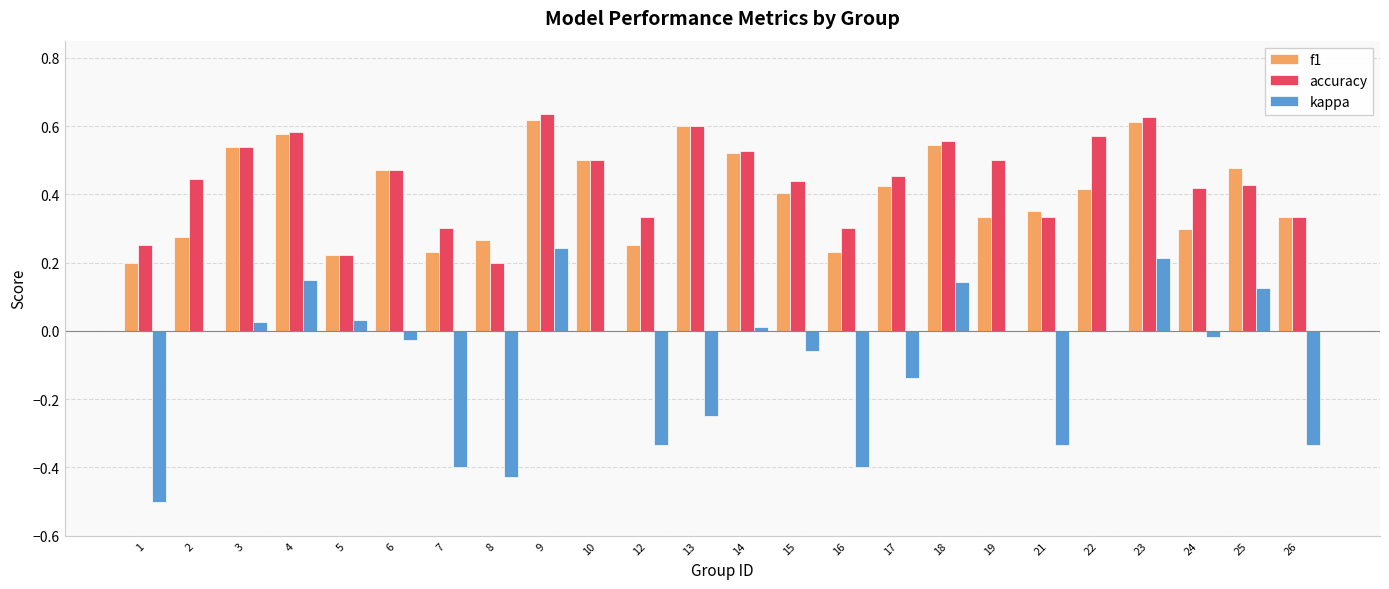

Is the value of kappa at 26 greater than the value of accuracy at 26?

No